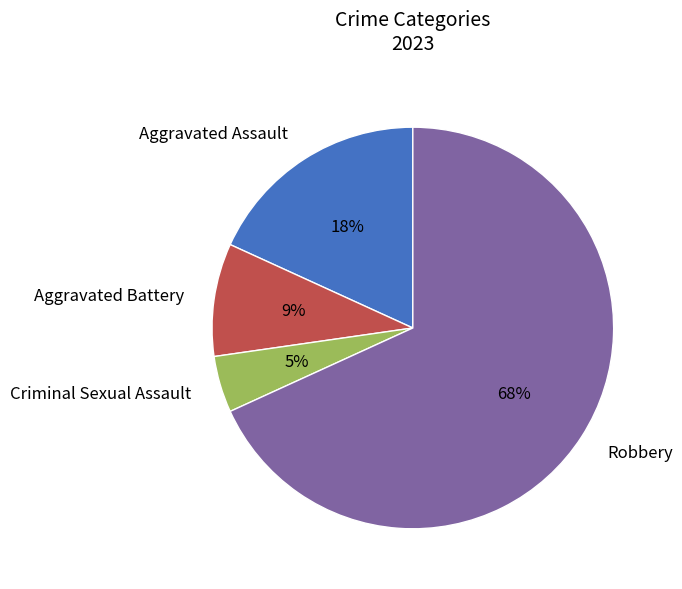

Which slice is the largest?

Robbery